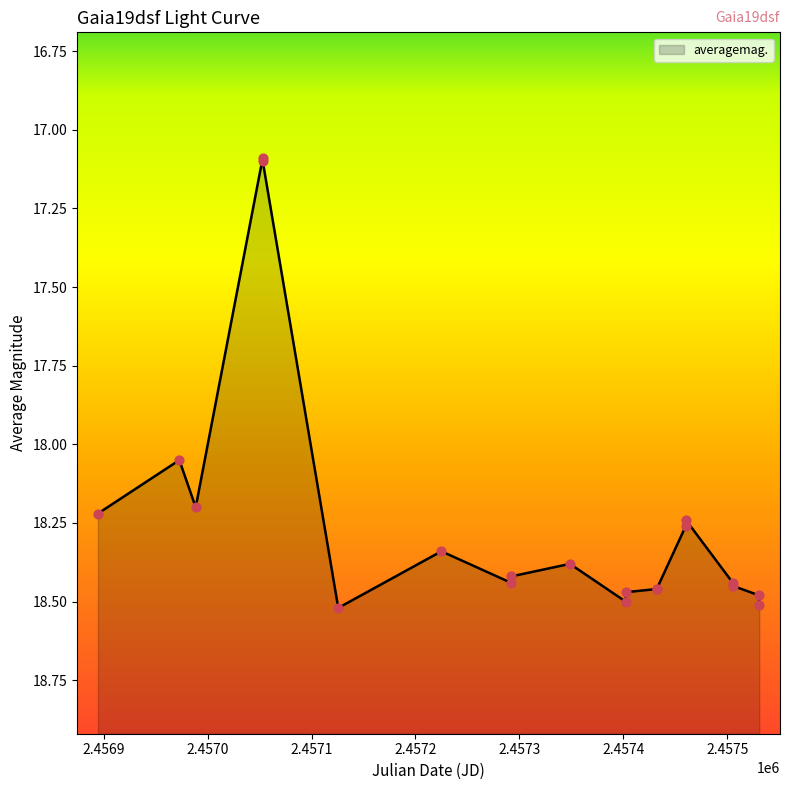

Between 2457530.478 and 2457224.898, which is larger?

2457530.478